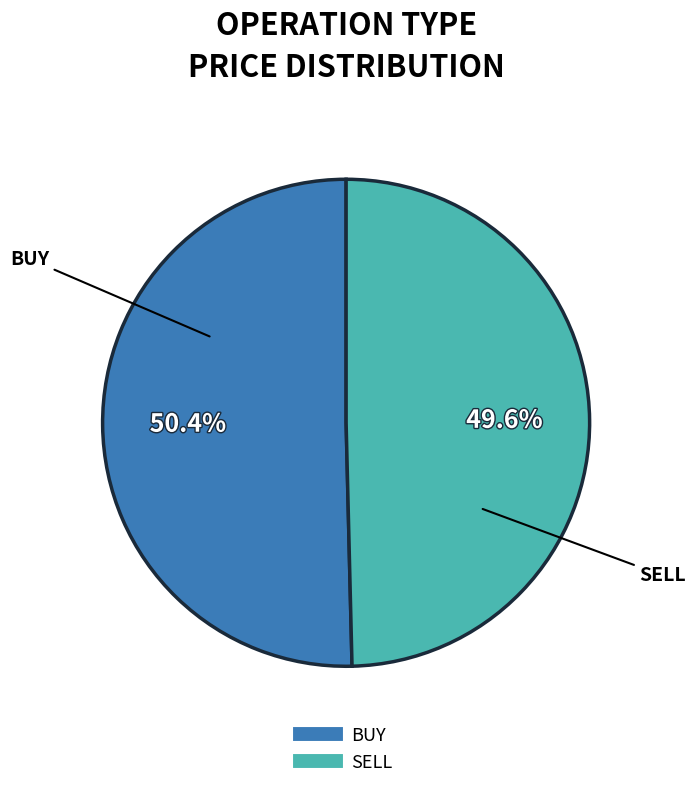

Count the number of slices in the pie.

2